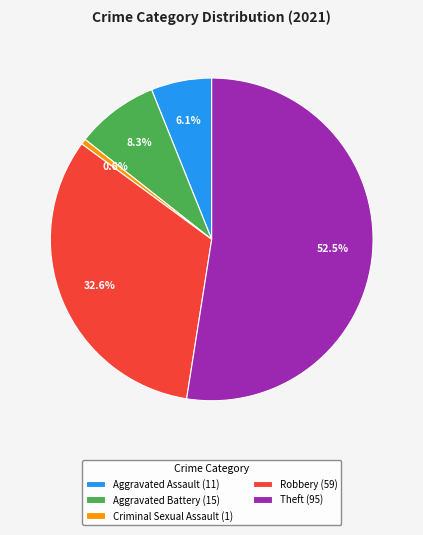

Count the number of slices in the pie.

5